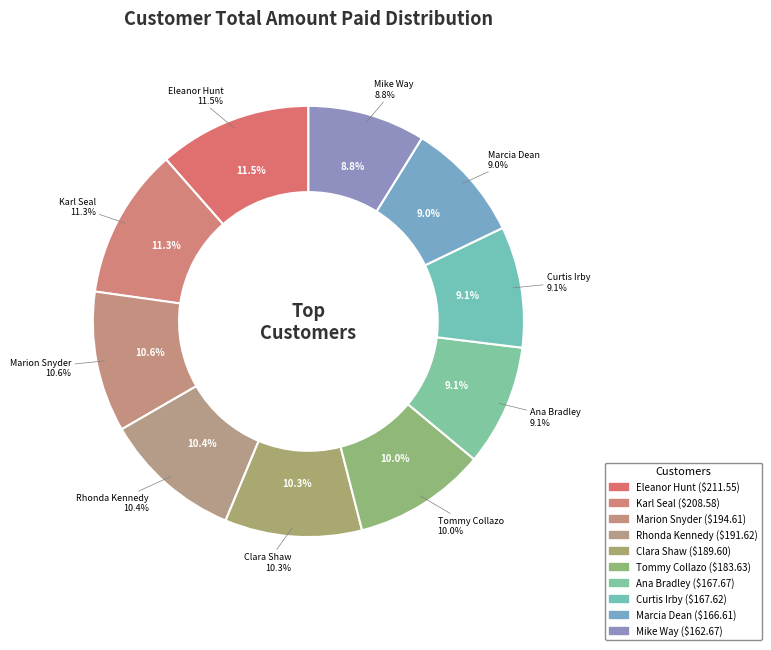

What portion of the pie excludes Marion Snyder?

89.4%